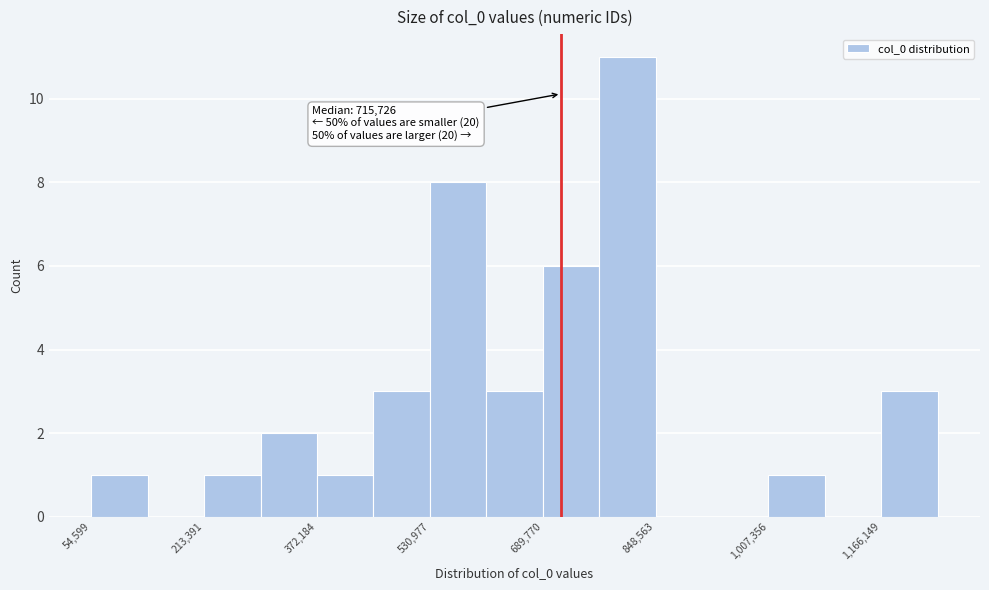

Read against the x-axis, roughly where is the centre of the tallest bar?

800000